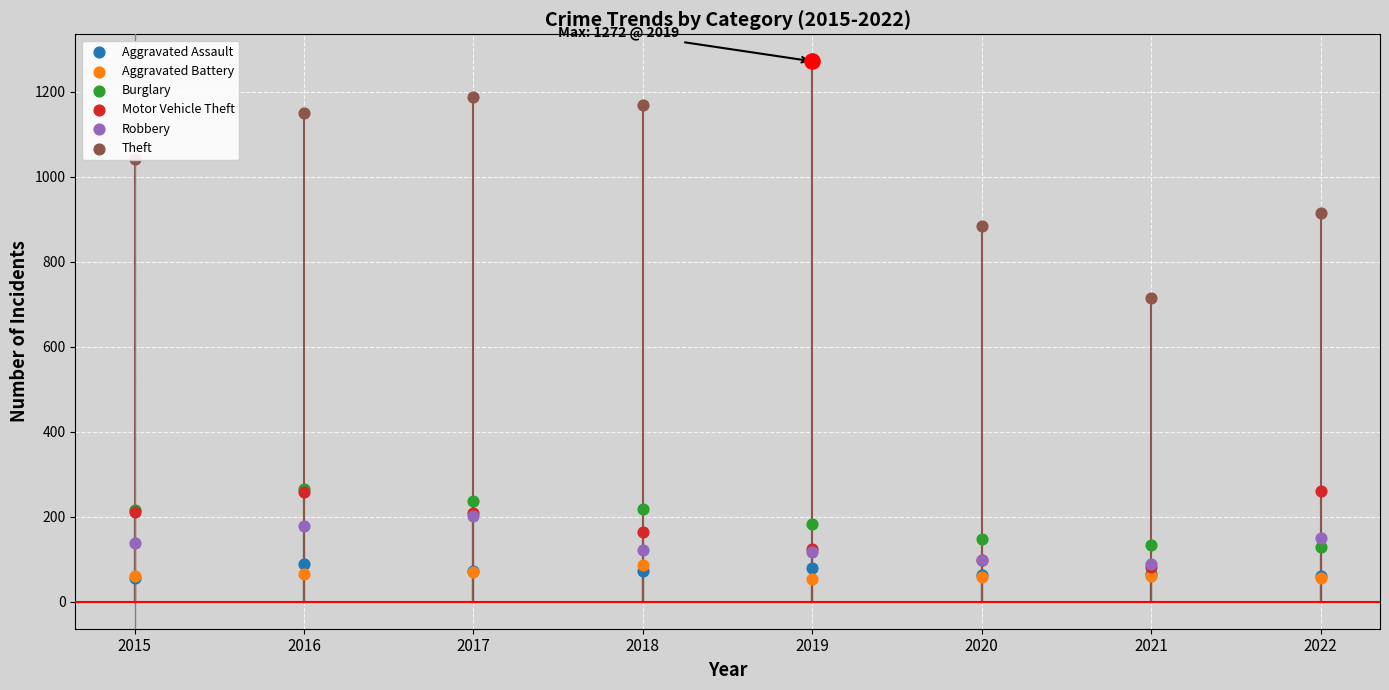

At which category is the sum across all series the highest?

2016